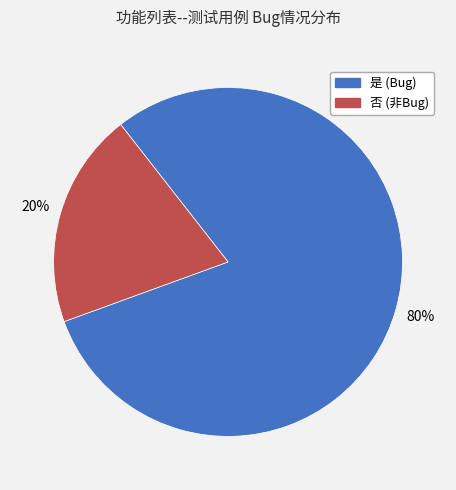

Which slice represents more than half of the pie?

是